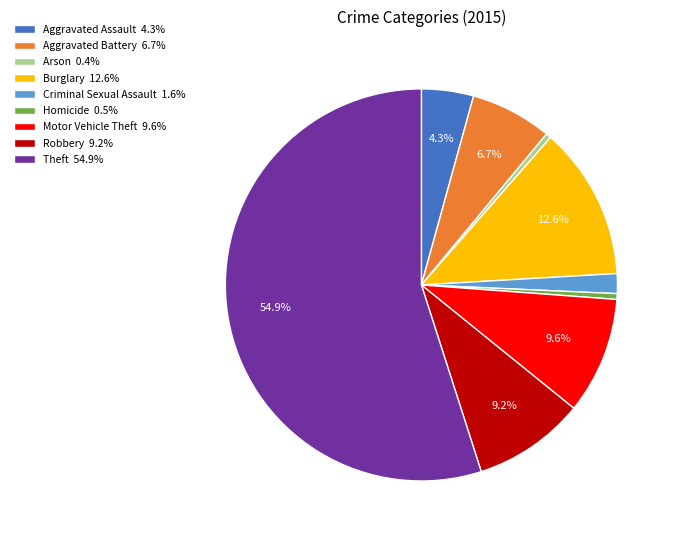

What is the largest slice in the pie chart?

Theft